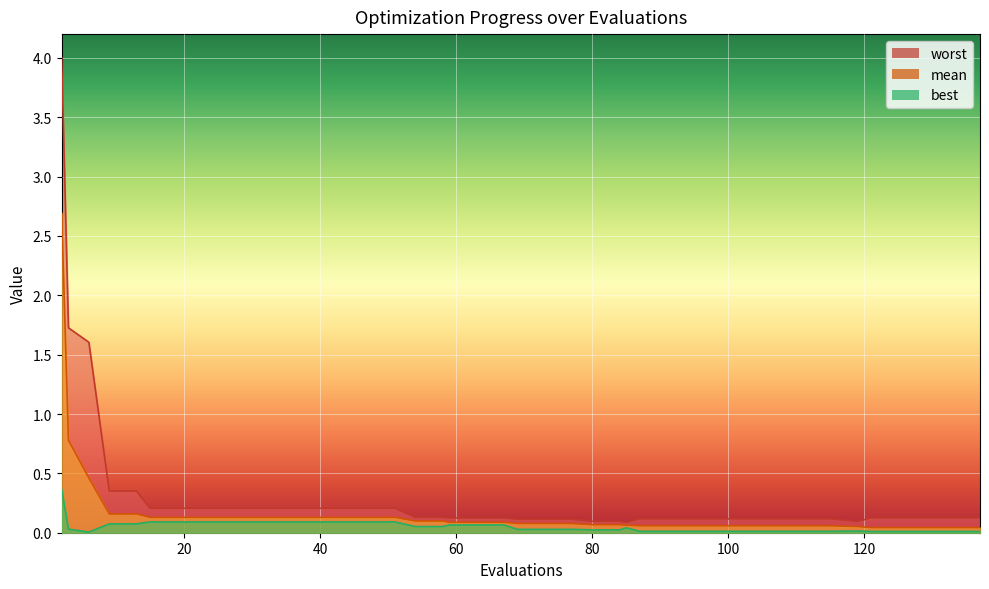

Which has a higher value, 43 or 84?

43